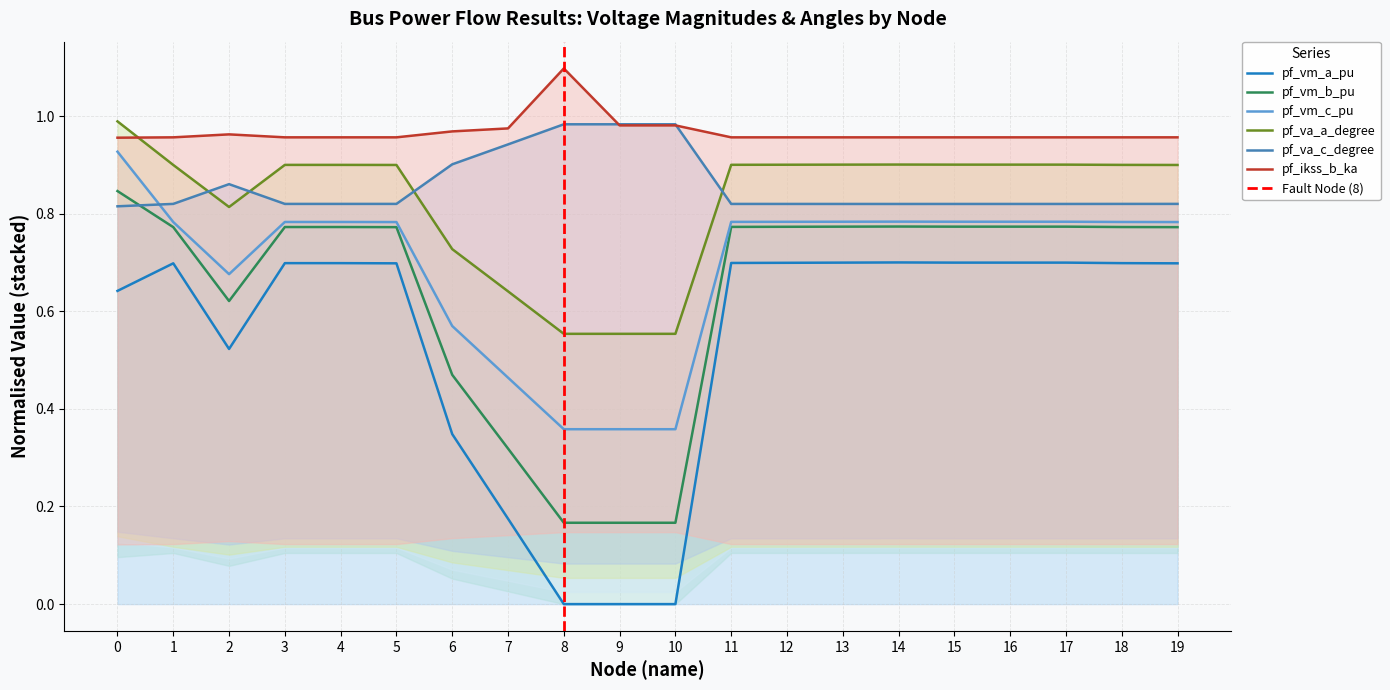

What is the difference between the maximum and minimum values in the pf_va_c_degree series?

0.2